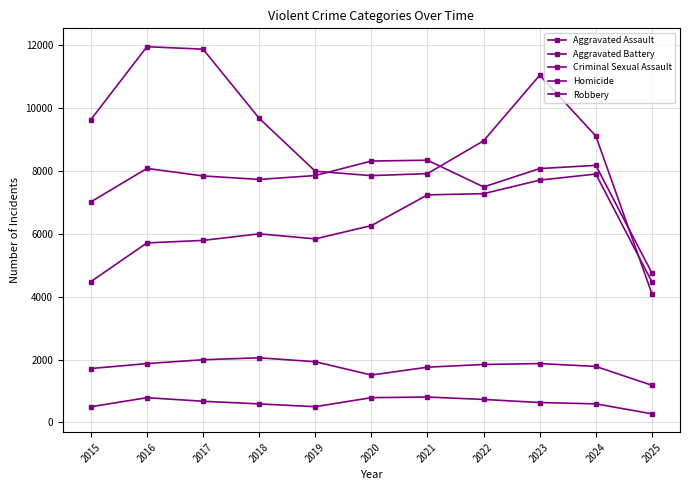

What is the minimum value shown in the chart?

272